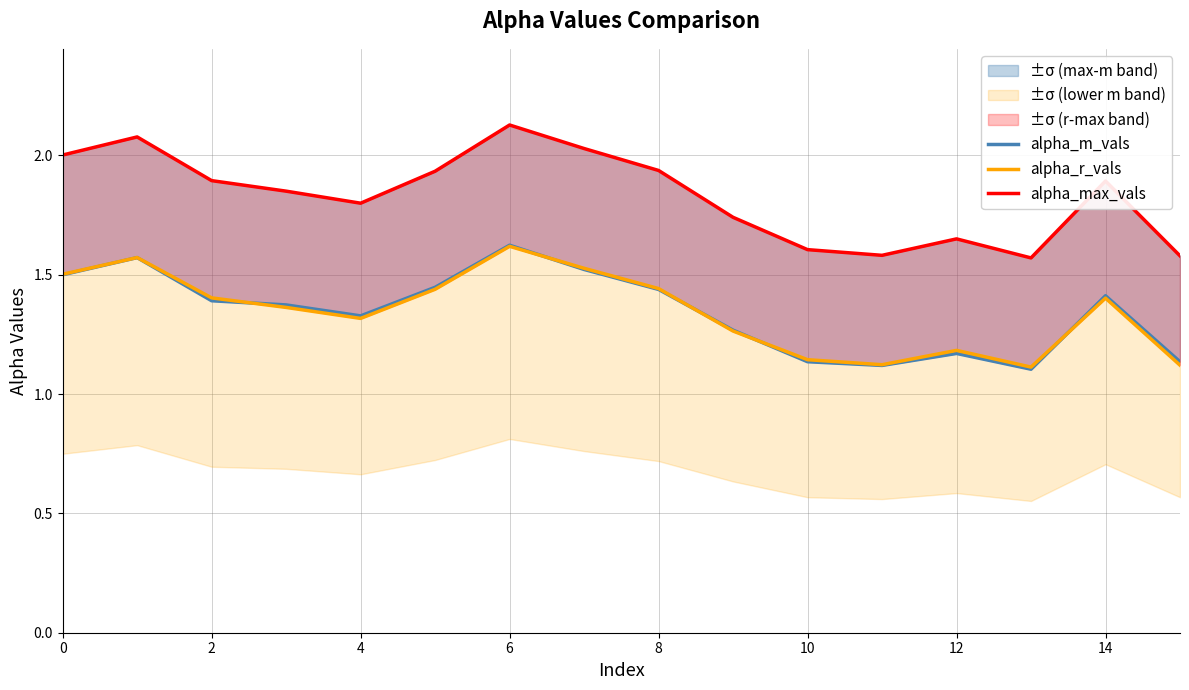

What is the difference between the second highest and minimum values in the alpha_max_vals series?

0.5